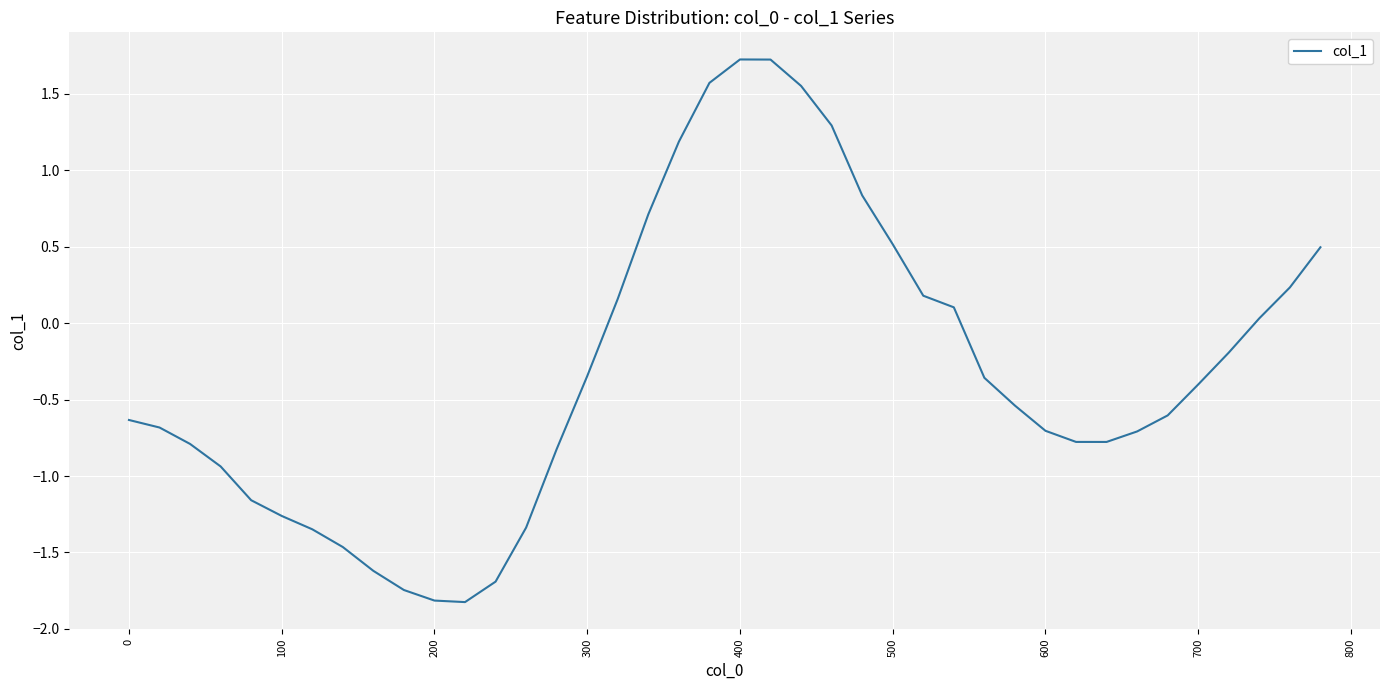

What is the smallest value displayed?

-1.8